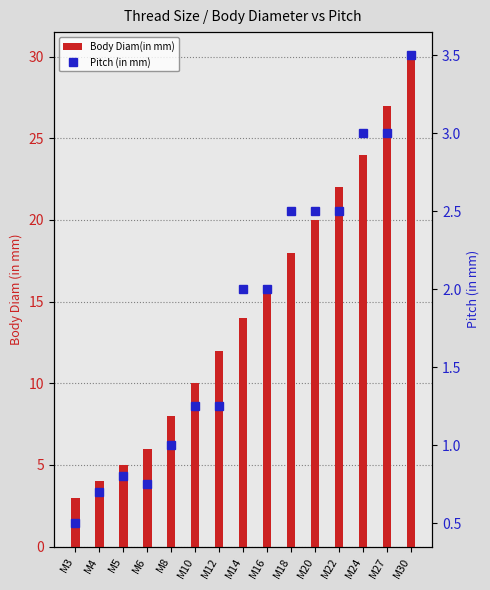

What is the spread (max minus min) of values at M4?

3.3